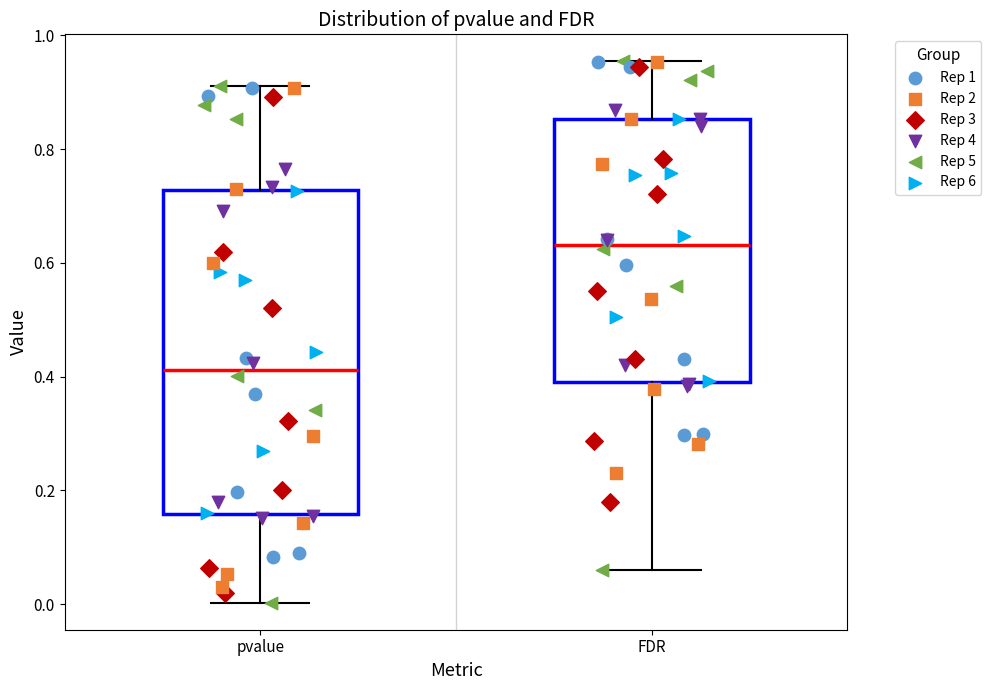

Reading left to right, transcribe this box plot: for each box, give where its median line is, the range the box spans, and where its two whiskers end, as read against the y-axis. The values are not printed on the chart, so give them approximately, as read against the axis.

pvalue: median 0.42, box 0.16 to 0.72, whiskers 0.00 to 0.92
FDR: median 0.64, box 0.40 to 0.86, whiskers 0.06 to 0.96